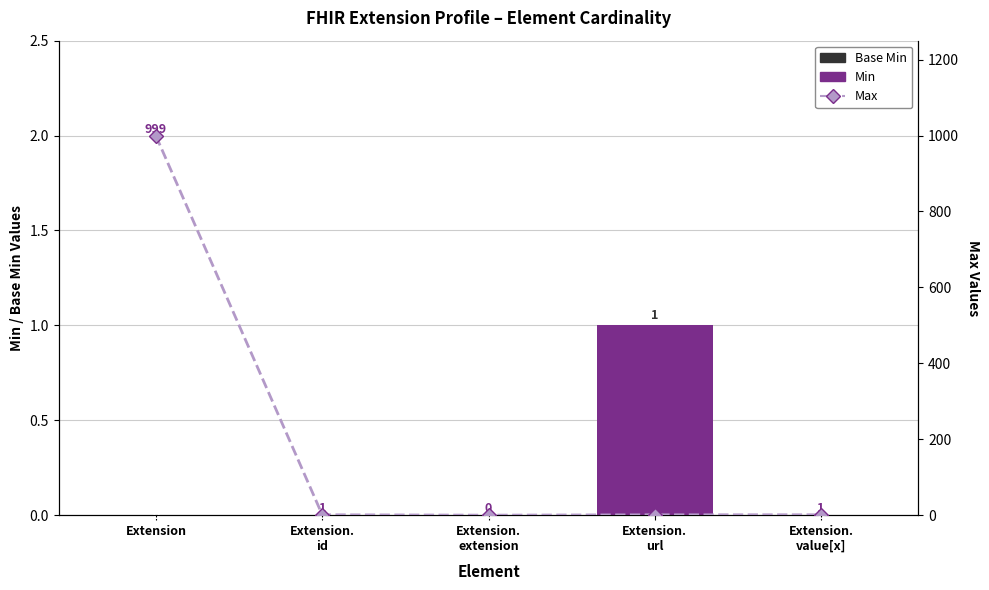

Between Extension and Extension.
url, which series saw the biggest shift?

Max